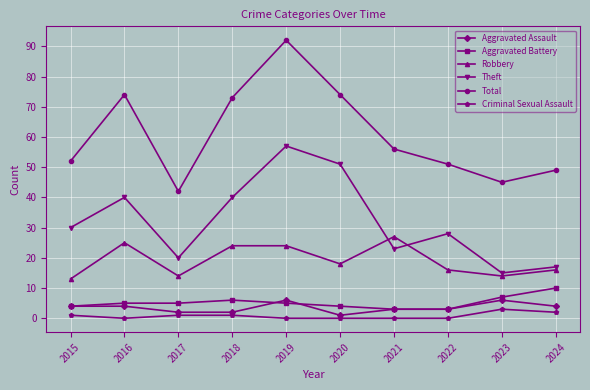

How many interior local valleys does the Robbery series have?

3